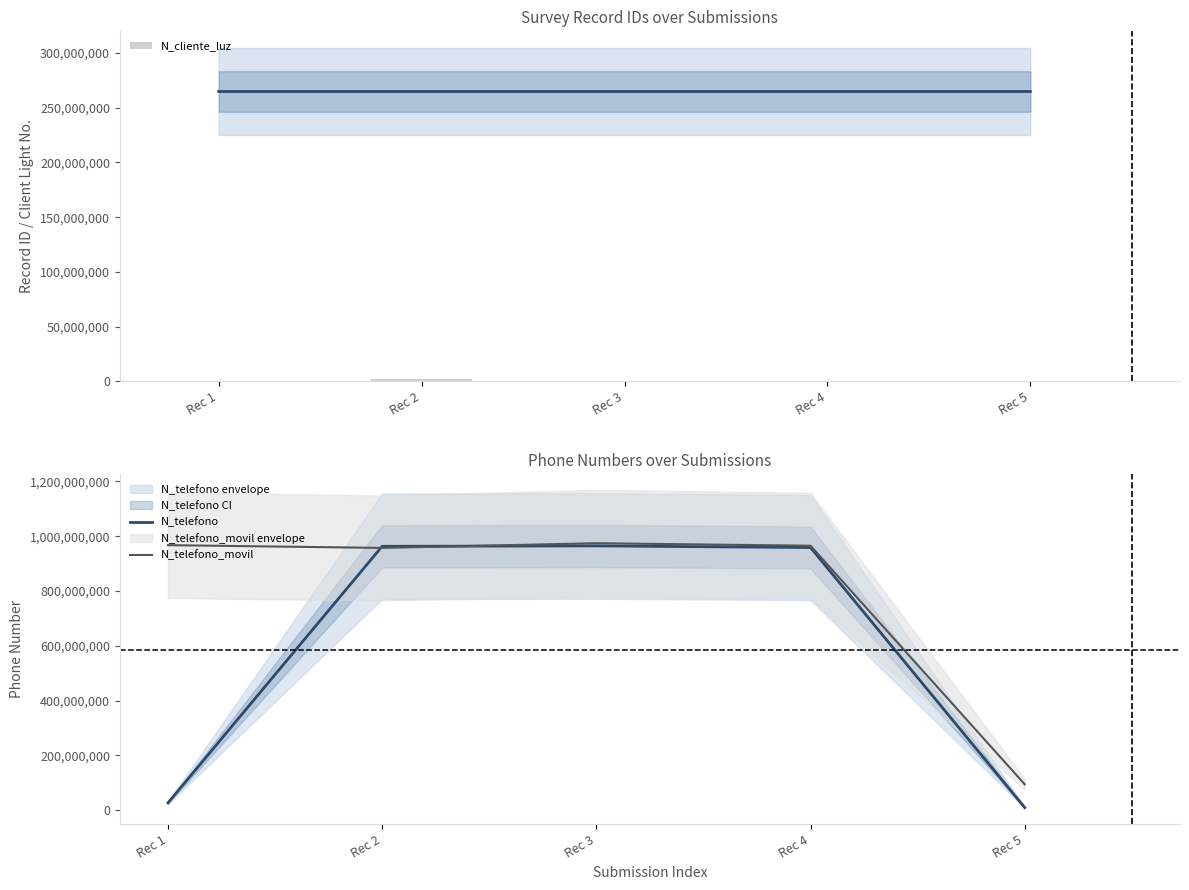

The N_telefono series shows 1411979042 at Rec 4. True or false?

False